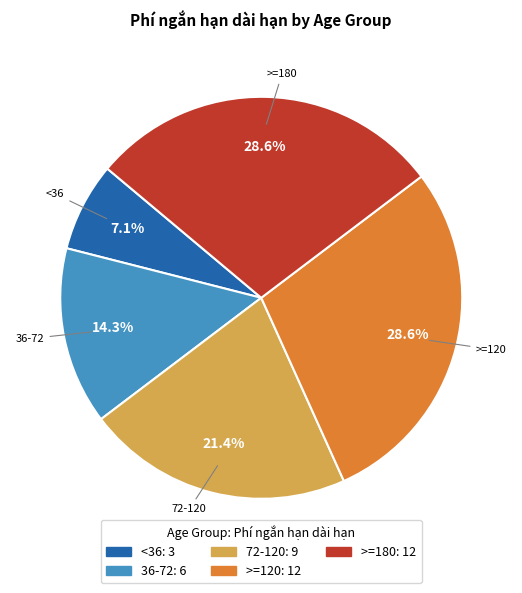

Is there a majority slice in this chart?

No